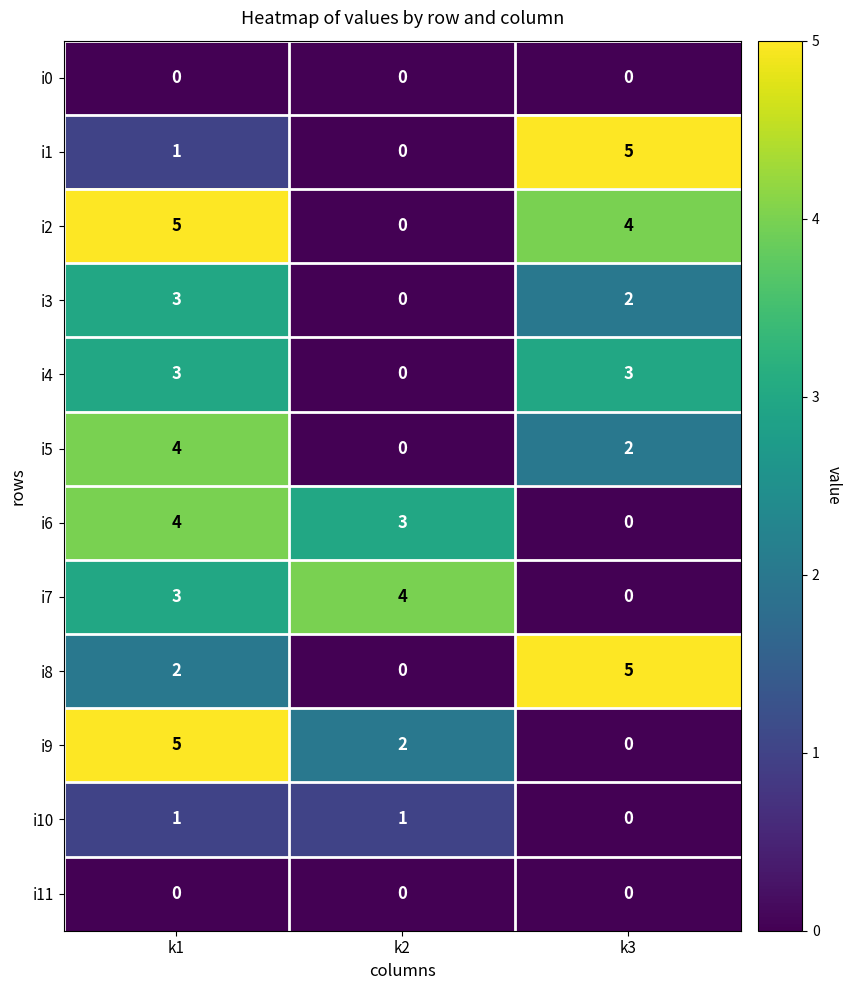

At which category is the sum across all series the highest?

k1